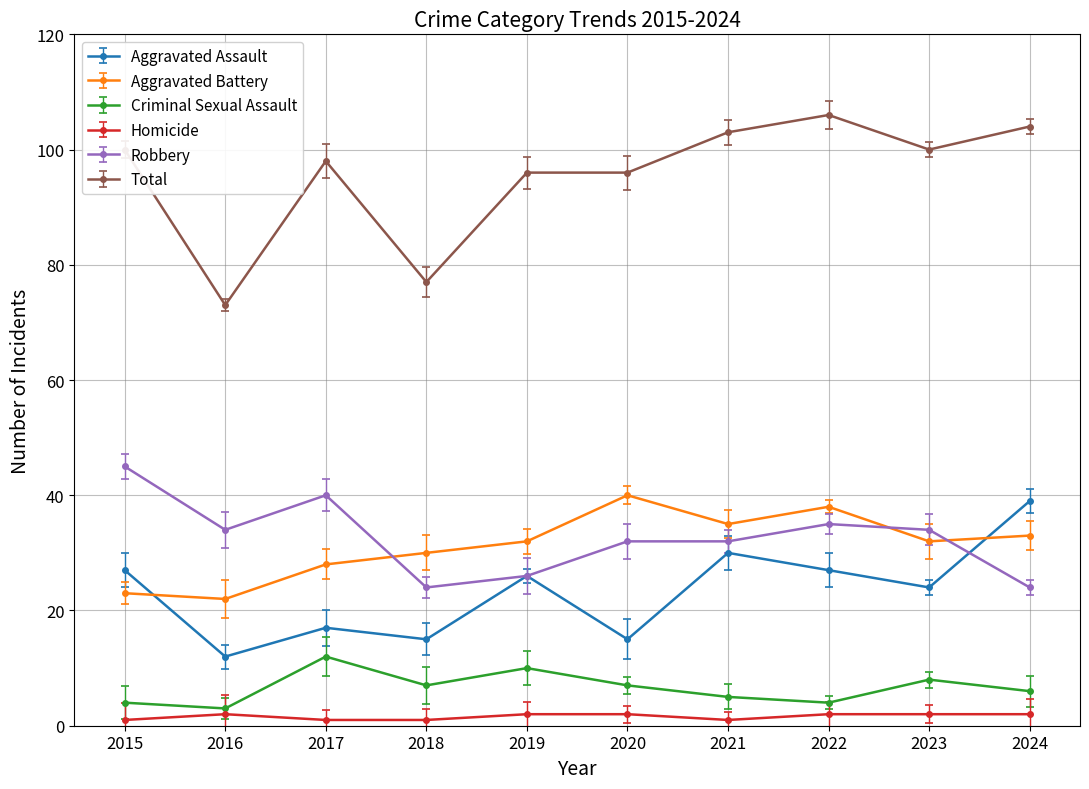

Reading left to right, extract all data points from this chart.

Aggravated Assault: 2015=27	2016=12	2017=17	2018=15	2019=26	2020=15	2021=30	2022=27	2023=24	2024=39
Aggravated Battery: 2015=23	2016=22	2017=28	2018=30	2019=32	2020=40	2021=35	2022=38	2023=32	2024=33
Criminal Sexual Assault: 2015=4	2016=3	2017=12	2018=7	2019=10	2020=7	2021=5	2022=4	2023=8	2024=6
Homicide: 2015=1	2016=2	2017=1	2018=1	2019=2	2020=2	2021=1	2022=2	2023=2	2024=2
Robbery: 2015=45	2016=34	2017=40	2018=24	2019=26	2020=32	2021=32	2022=35	2023=34	2024=24
Total: 2015=100	2016=73	2017=98	2018=77	2019=96	2020=96	2021=103	2022=106	2023=100	2024=104